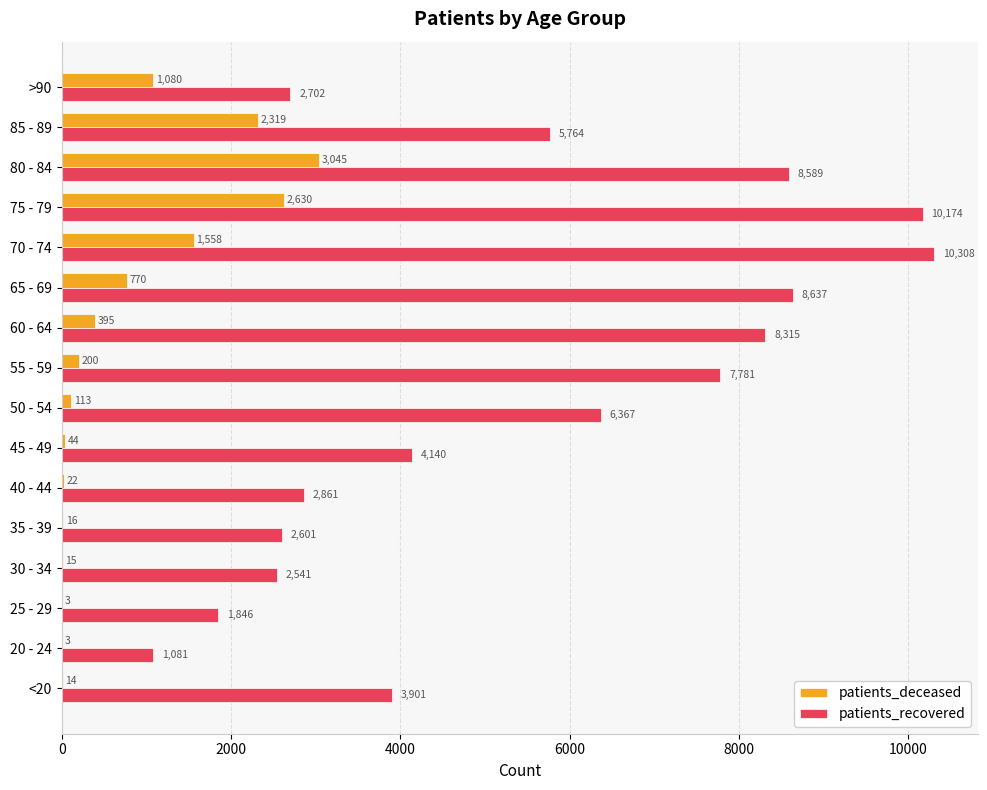

Which category has the highest value in the patients_deceased series?

80 - 84